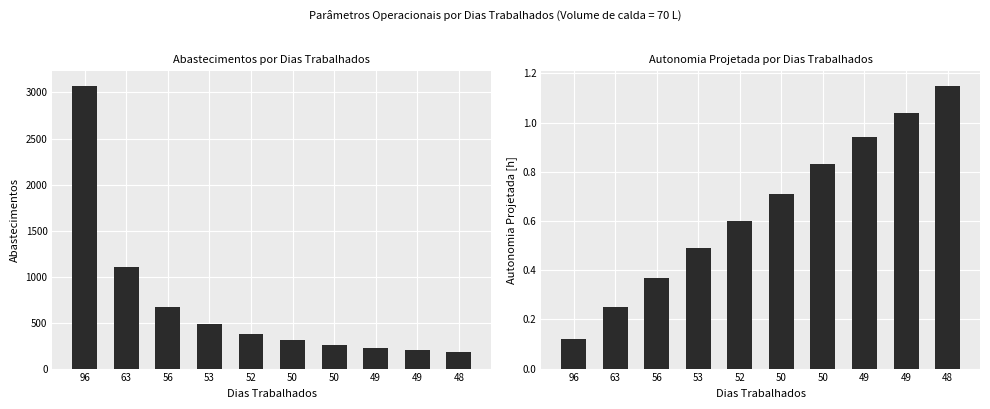

Which has a higher value, 50 or 49?

50